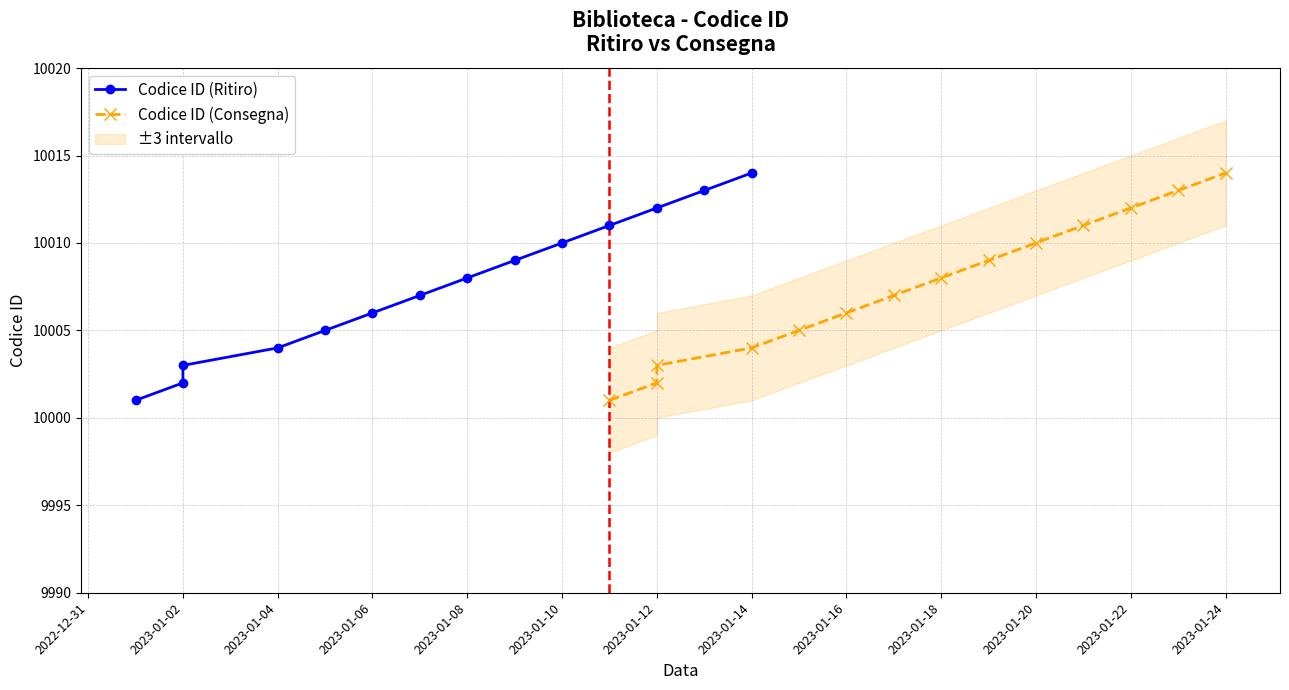

Reading left to right, list all the values displayed in this chart.

Codice ID (Ritiro): 10001	10002	10003	10004	10005	10006	10007	10008	10009	10010	10011	10012	10013	10014
Codice ID (Consegna): 10001	10002	10003	10004	10005	10006	10007	10008	10009	10010	10011	10012	10013	10014